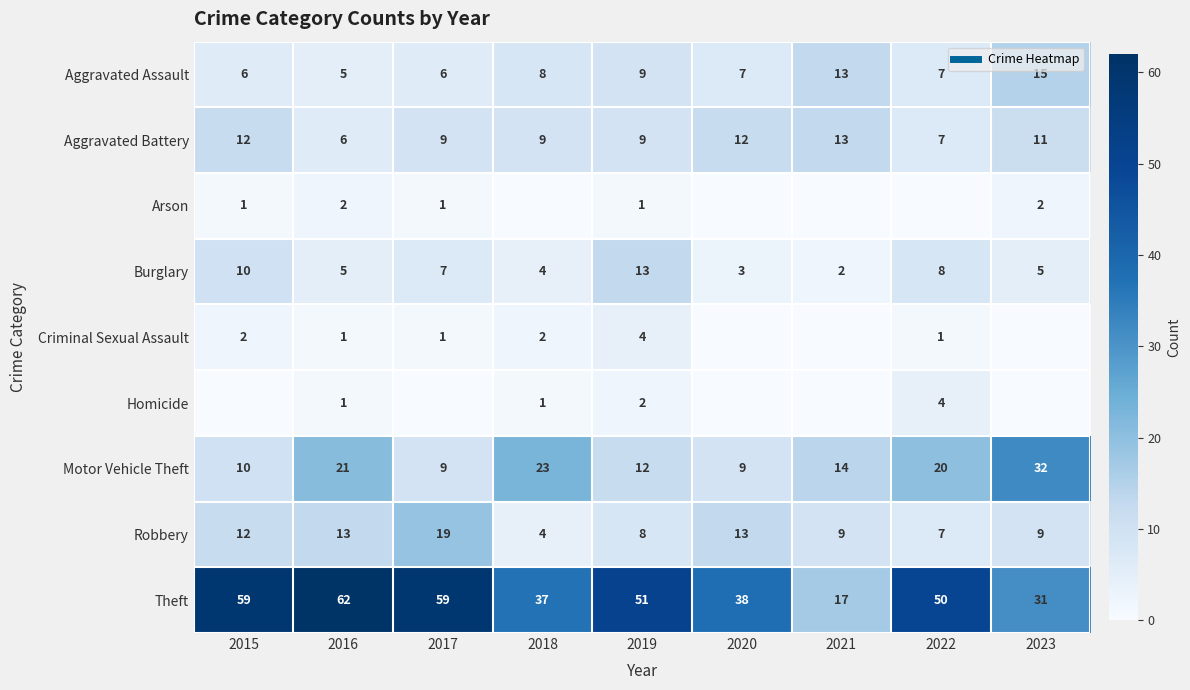

Which series has the largest range (max minus min)?

Theft